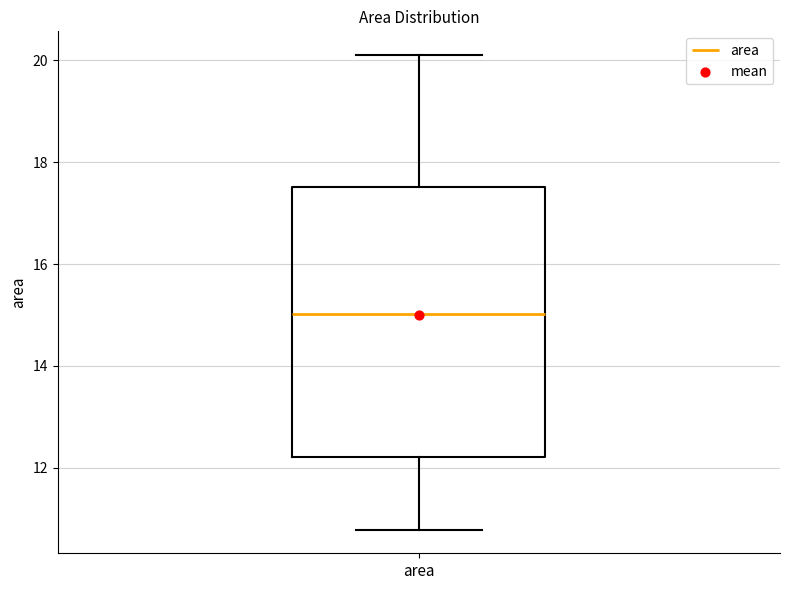

Read this box plot against the y-axis: the position of the median line, the range covered by the box, and the ends of both whiskers. The values are not printed on the chart, so give them approximately, as read against the axis.

median 15.0, box 12.2 to 17.6, whiskers 10.8 to 20.2